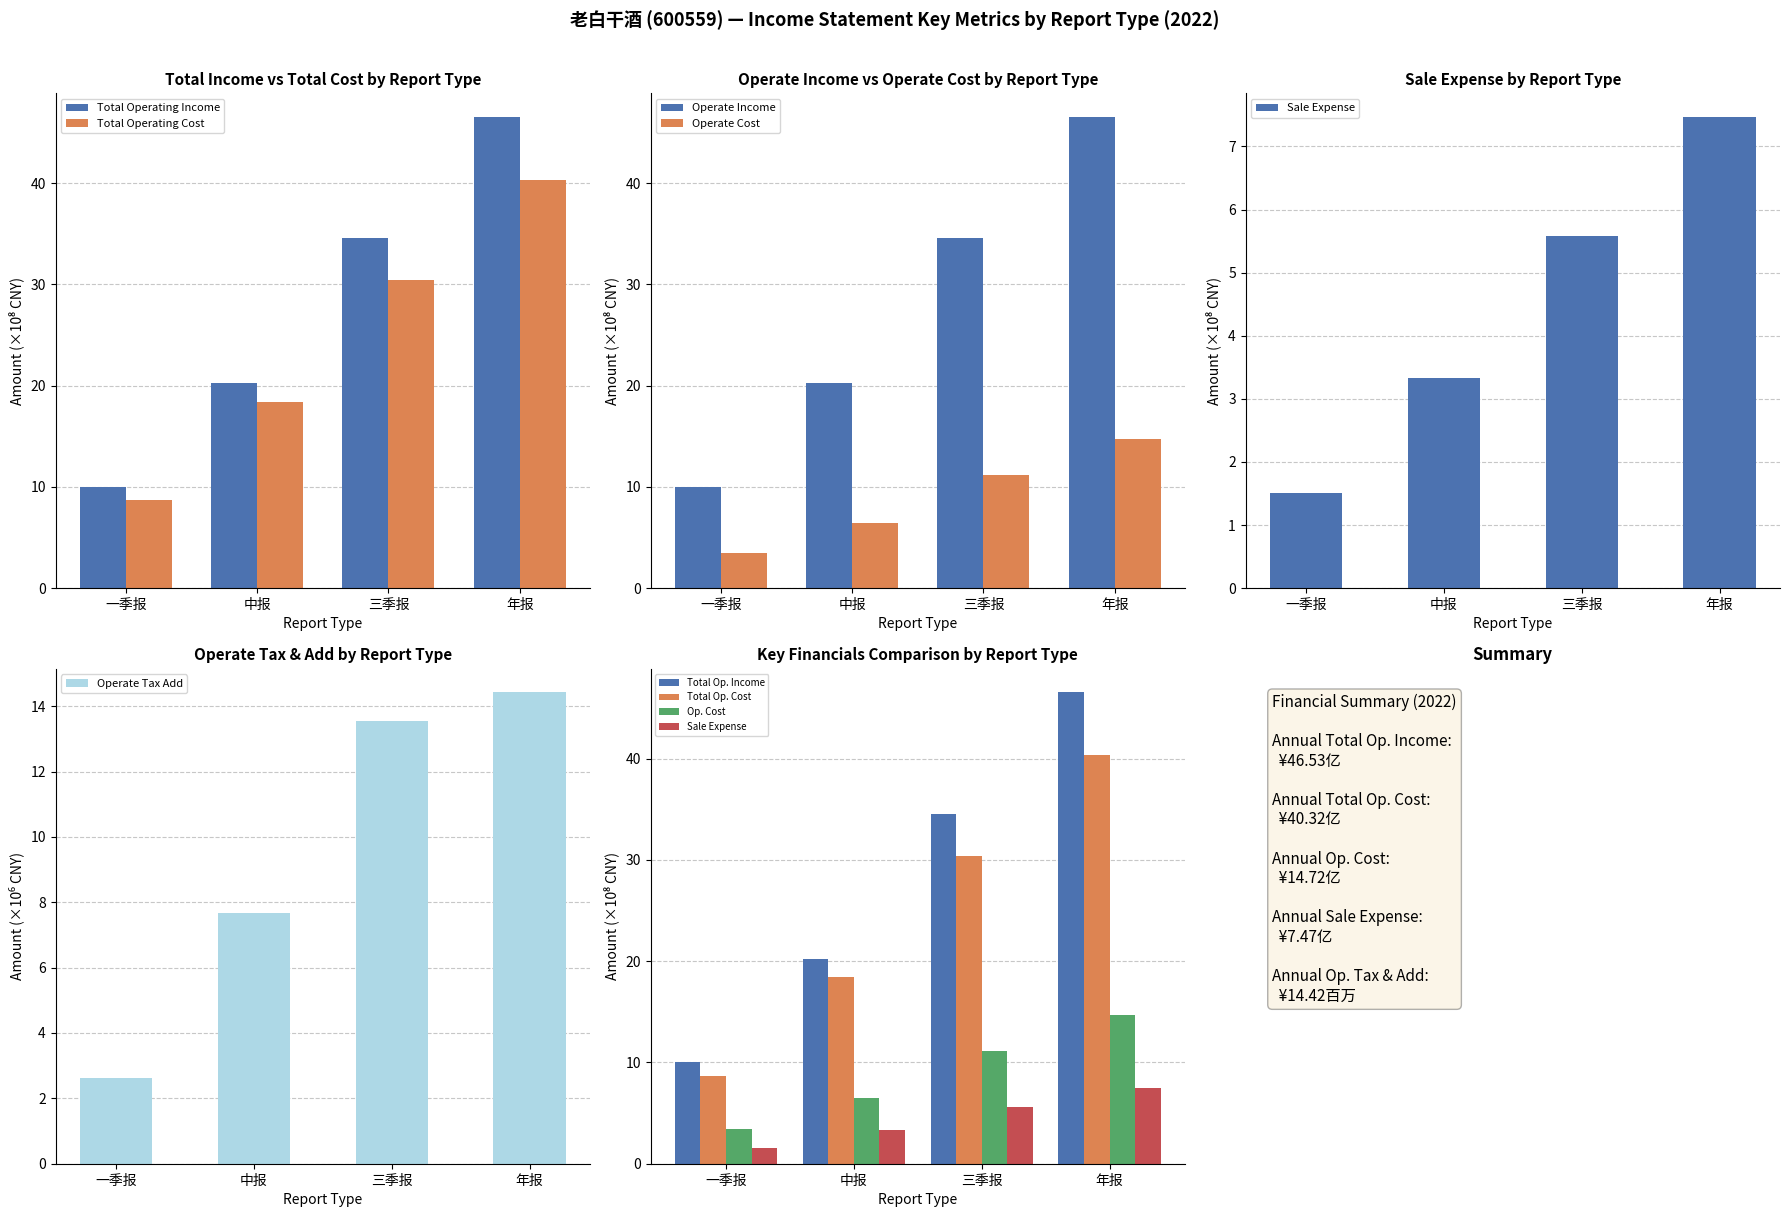

What is the minimum value for OPERATE_TAX_ADD?

2.6